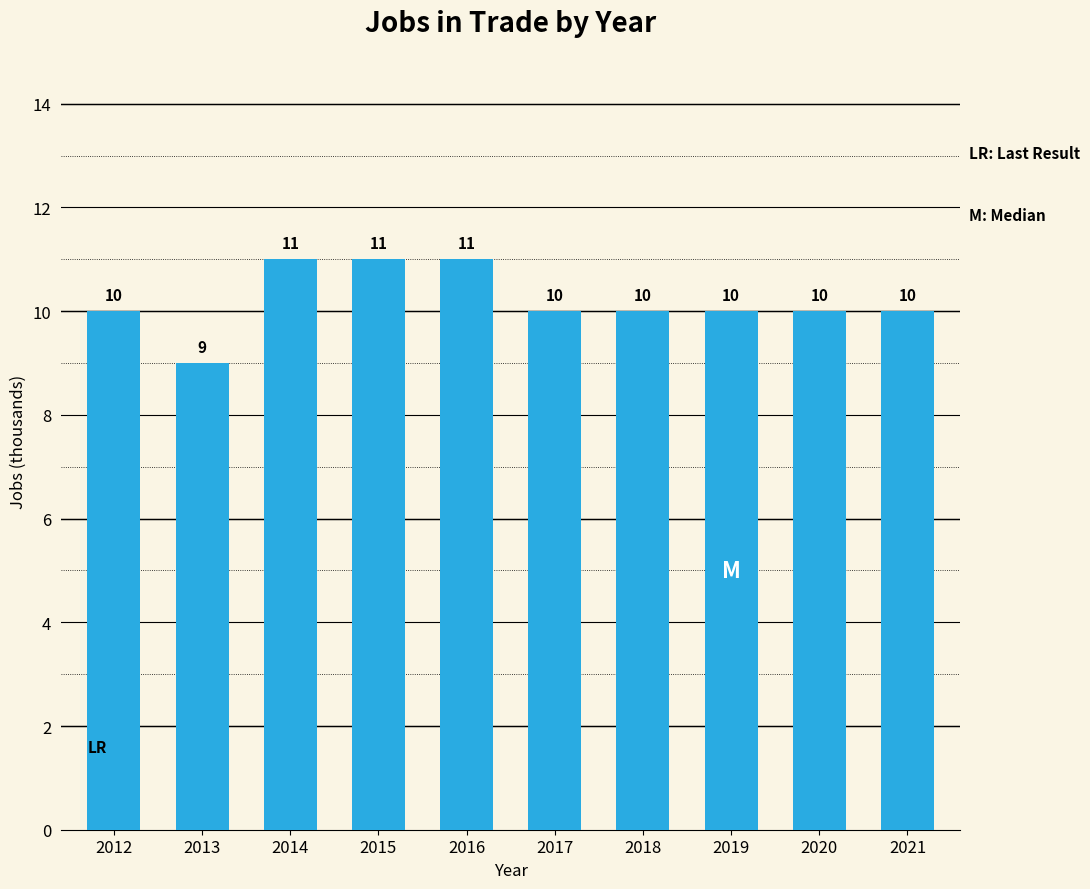

True or false: the data shows 13 at 2013.

False